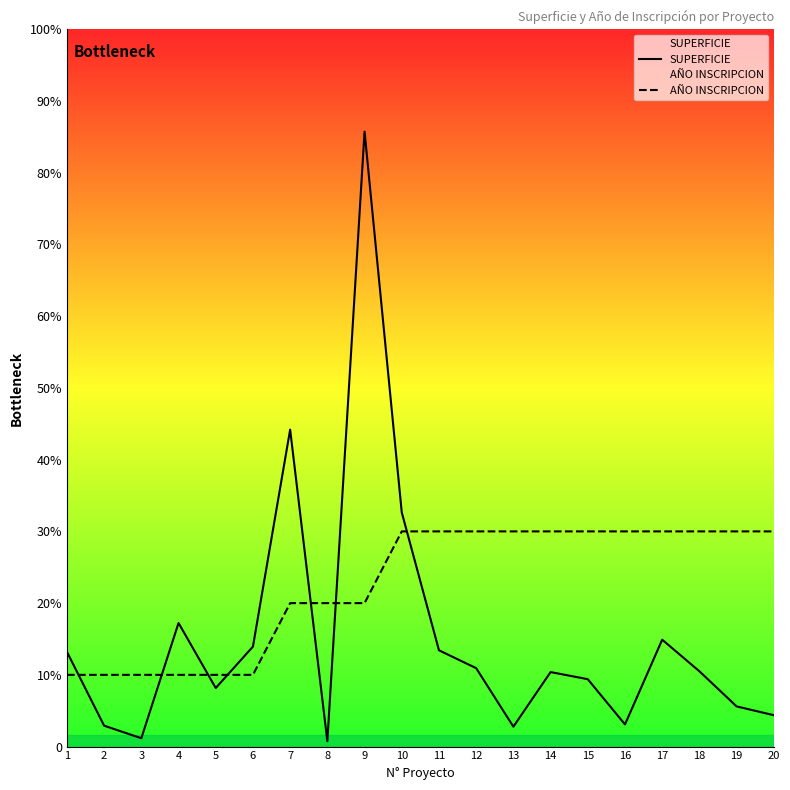

The value of SUPERFICIE at 10 is 9793. True or false?

True